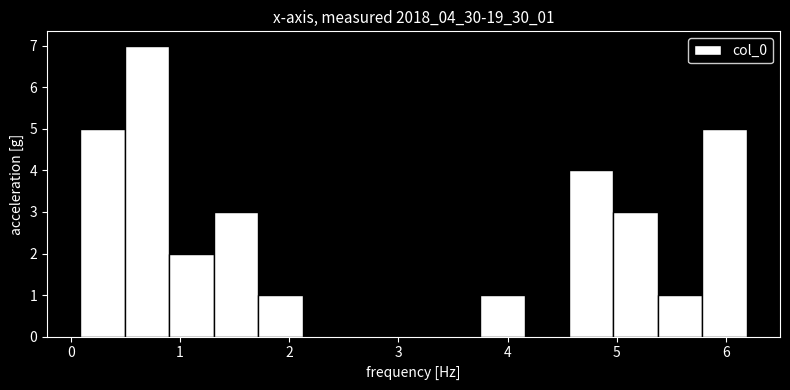

Reading left to right, transcribe this chart: for each bar, give the range it covers on the x-axis and its height. Neither the bar edges nor the heights are printed on the chart, so give them approximately, as read against the axes.

0.1 to 0.5: 5
0.5 to 0.9: 7
0.9 to 1.3: 2
1.3 to 1.7: 3
1.7 to 2.1: 1
2.1 to 2.5: 0
2.5 to 2.9: 0
2.9 to 3.3: 0
3.3 to 3.7: 0
3.7 to 4.2: 1
4.2 to 4.6: 0
4.6 to 5.0: 4
5.0 to 5.4: 3
5.4 to 5.8: 1
5.8 to 6.2: 5